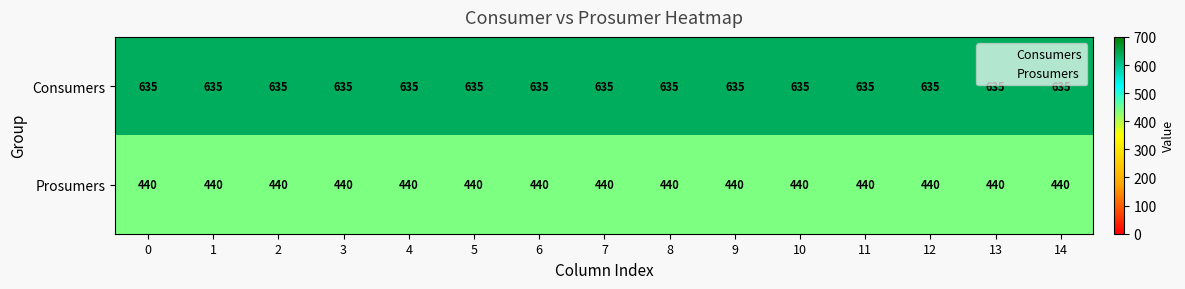

Rank the series at 12 from lowest to highest value.

Prosumers, Consumers